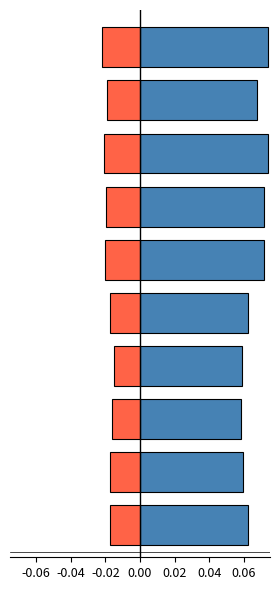

At 7, list the series in order from largest to smallest.

ROE, ROA